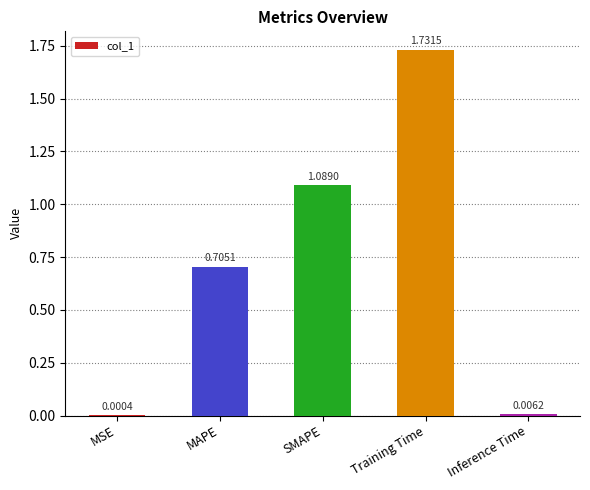

Where is the data nearest to the value 0?

MSE